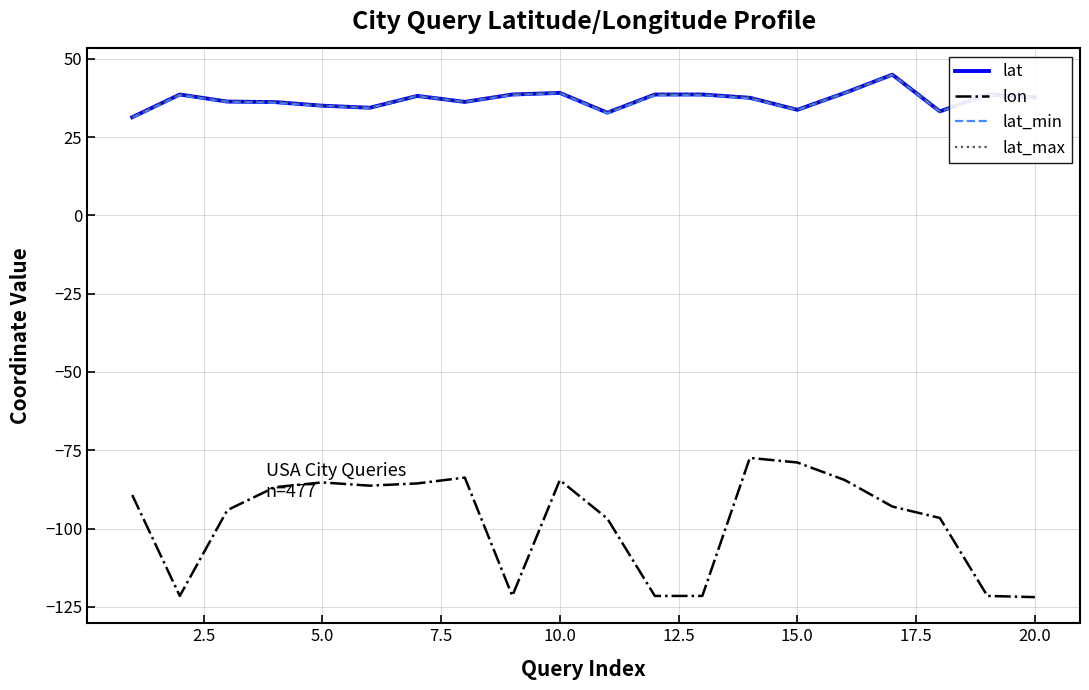

What is the minimum value shown in the chart?

-121.9